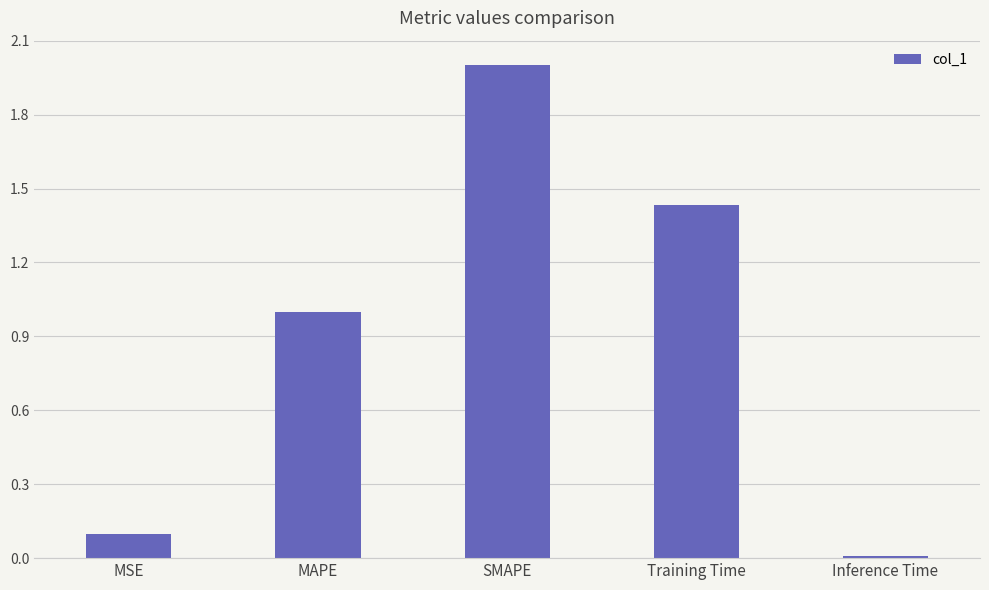

What is the sum of all values?

4.5